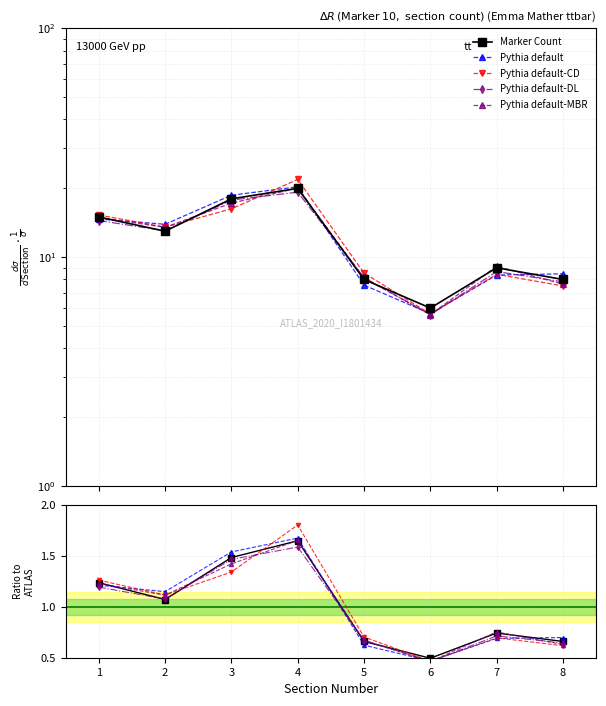

Reading right to left, list all the values displayed in this chart.

Marker Count: 0.7	0.7	0.5	0.7	1.6	1.5	1.1	1.2
Pythia default: 0.7	0.7	0.5	0.6	1.7	1.5	1.1	1.2
Pythia default-CD: 0.6	0.7	0.5	0.7	1.8	1.3	1.1	1.3
Pythia default-DL: 0.6	0.7	0.5	0.7	1.6	1.5	1.1	1.2
Pythia default-MBR: 0.6	0.8	0.5	0.7	1.7	1.4	1.1	1.2